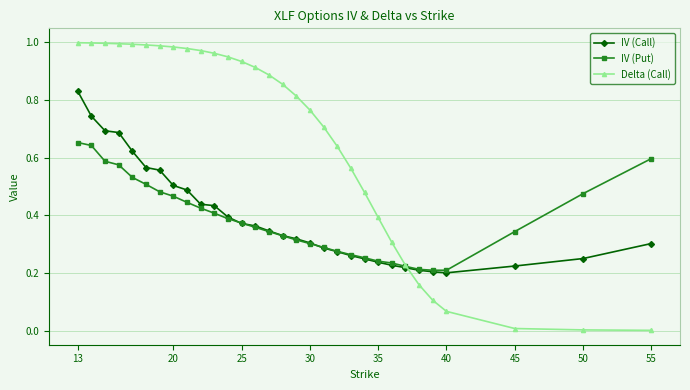

Which series has the widest spread of values?

Delta (Call)